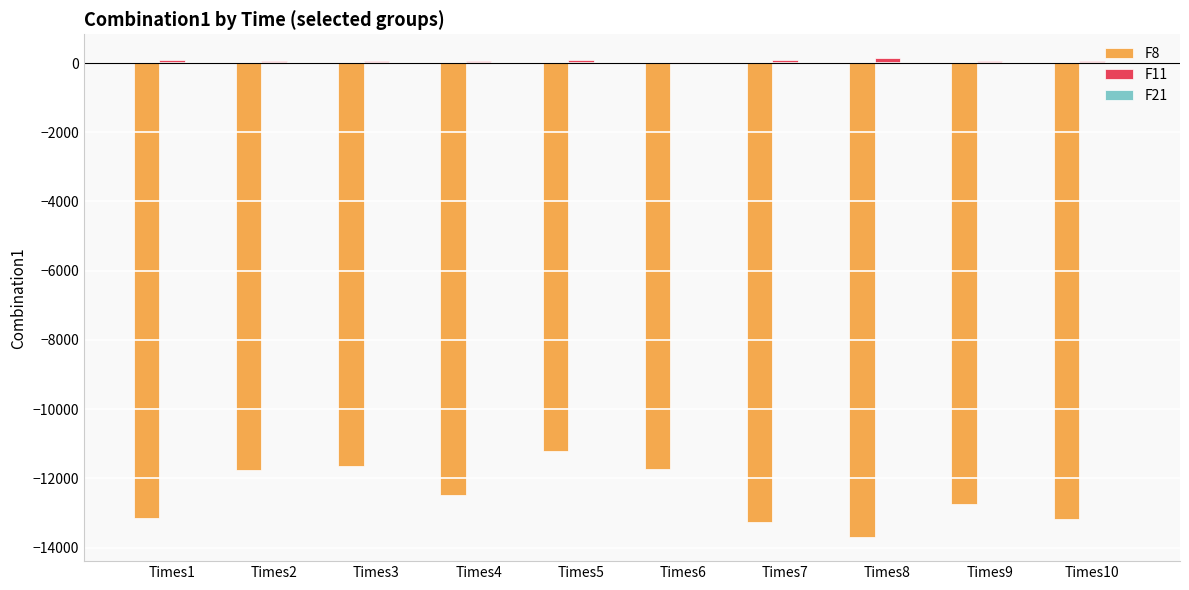

What is the value of the F11 bar at the 1st from the left?

92.7